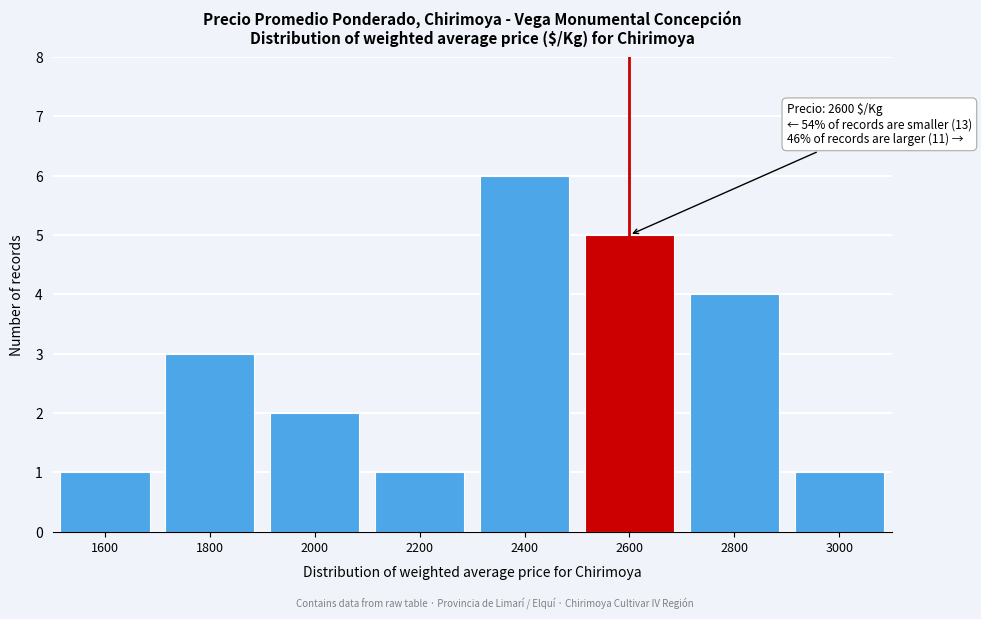

Reading right to left, what are all the values shown in this chart?

3000=1	2800=4	2600=5	2400=6	2200=1	2000=2	1800=3	1600=1